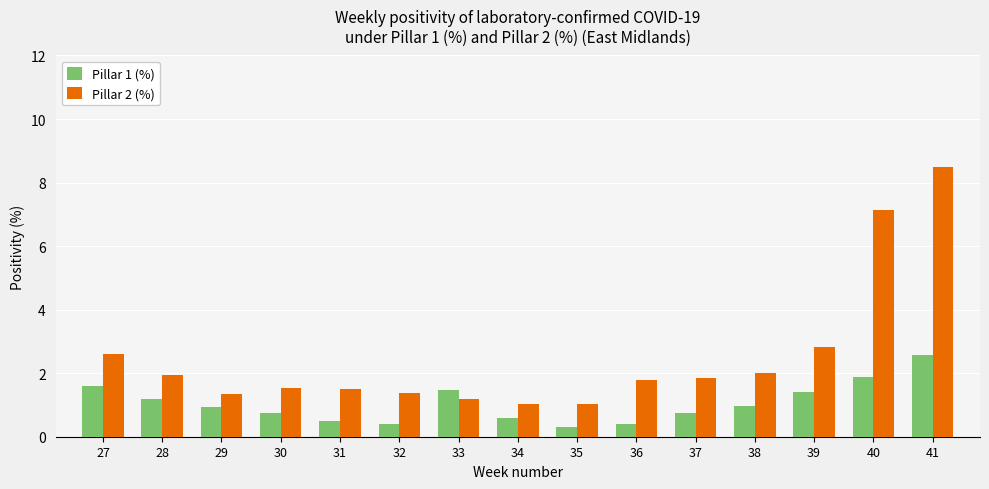

Which category has the highest value across all series?

41